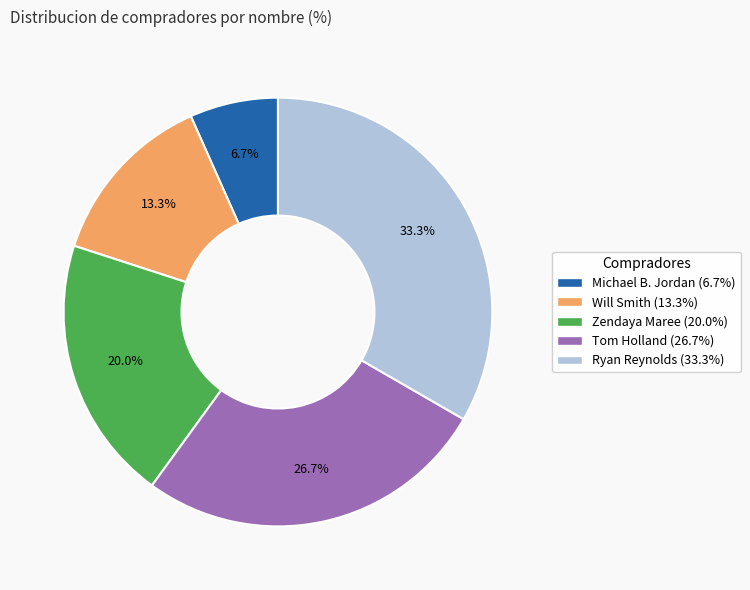

To the nearest percent, what portion does Ryan Reynolds represent?

33%